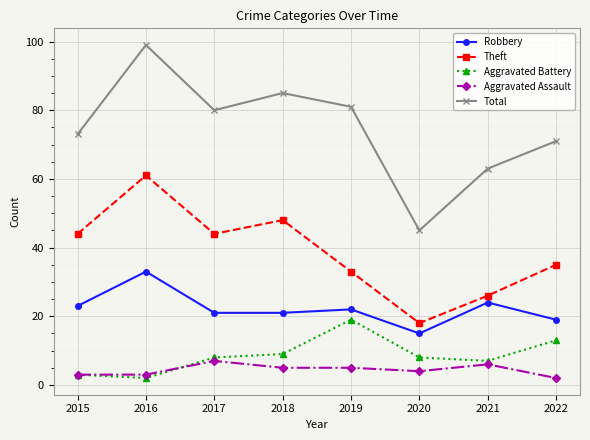

What is the difference between the maximum and minimum values in the Aggravated Battery series?

17